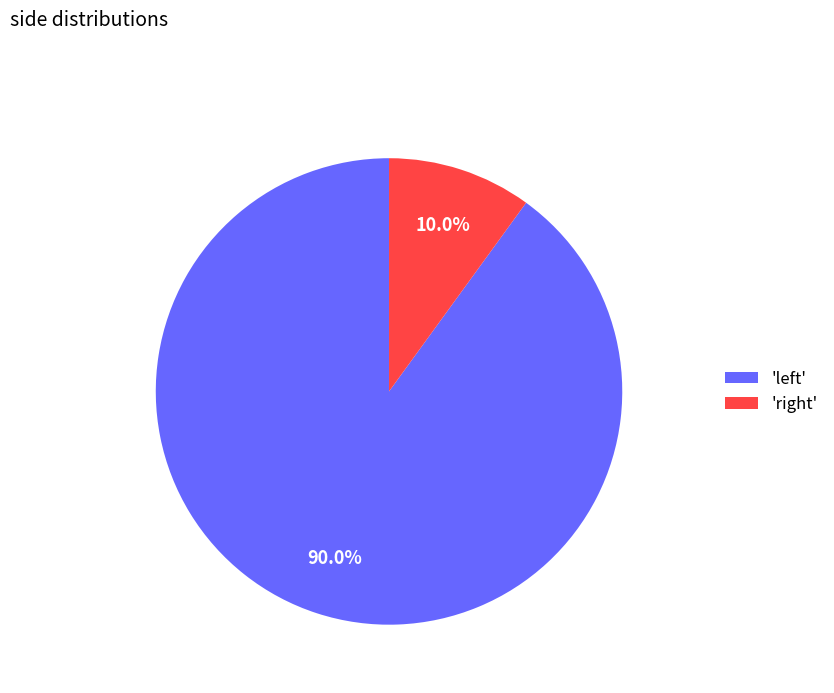

To the nearest percent, what is the difference between the largest and smallest slice percentages?

80%